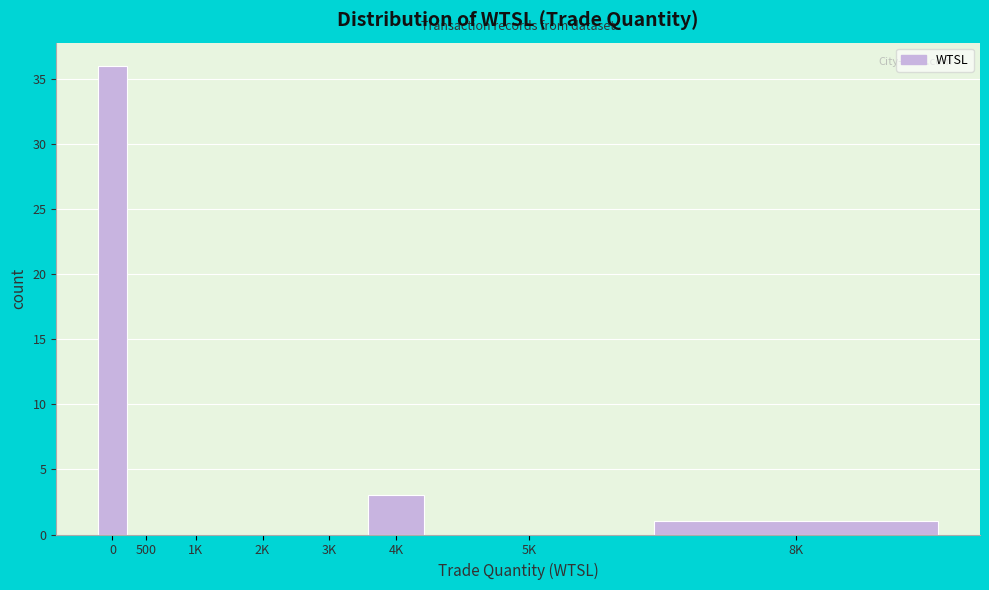

Reading left to right, extract all data points from this chart.

0=36	500=0	1K=0	2K=0	3K=0	4K=3	5K=0	8K=1